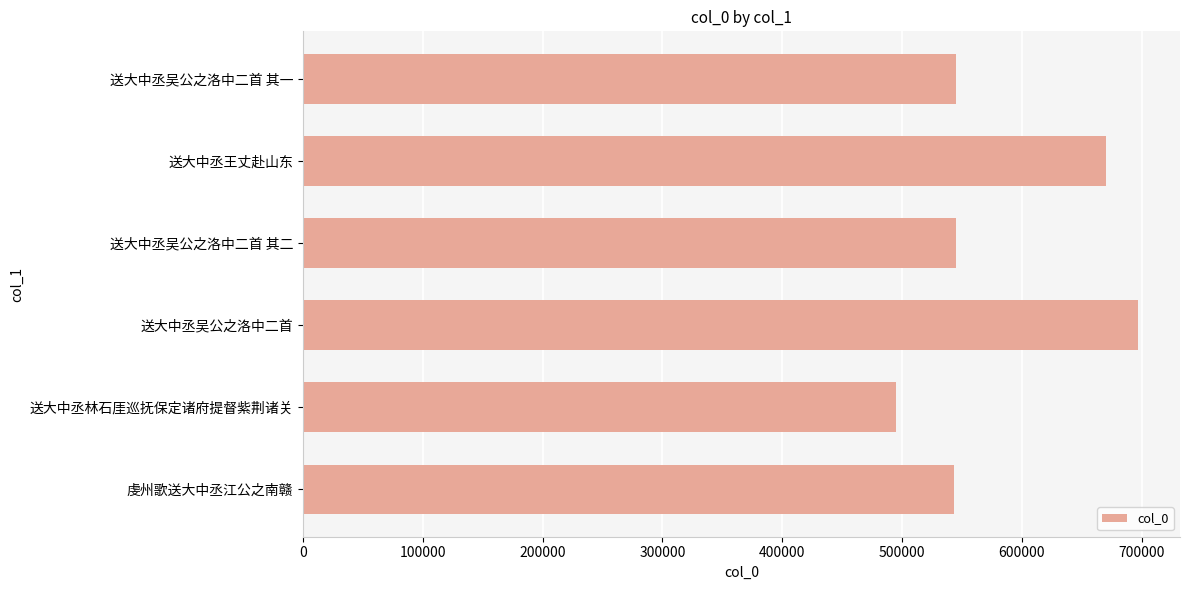

Which label corresponds to the smallest value in the chart?

送大中丞林石厓巡抚保定诸府提督紫荆诸关